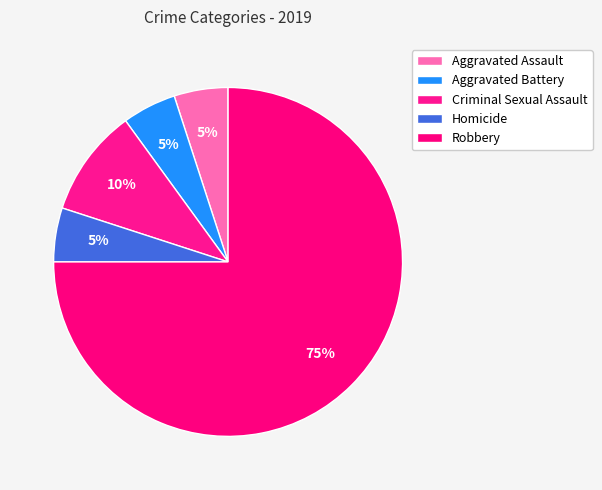

How much of the chart is everything except Aggravated Assault?

95.0%